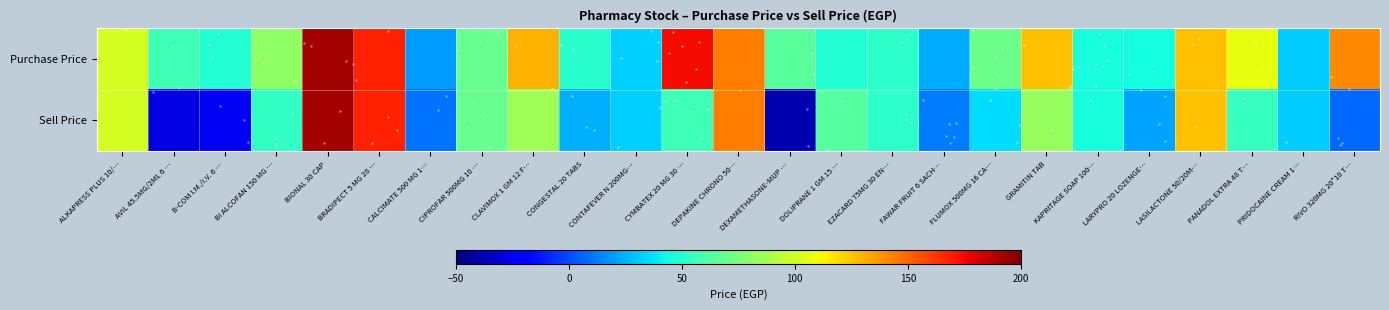

What is the difference between the highest and lowest values at GRAMITIN TAB?

42.8